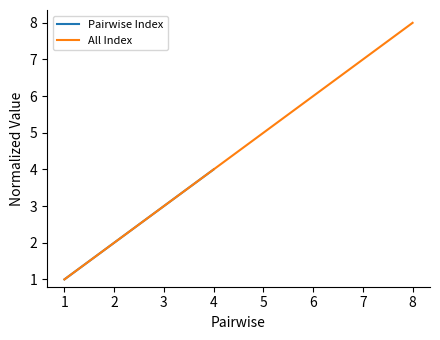

Rank the categories by value from lowest to highest.

1.0, 2.0, 3.0, 4.0, 5.0, 6.0, 7.0, 8.0